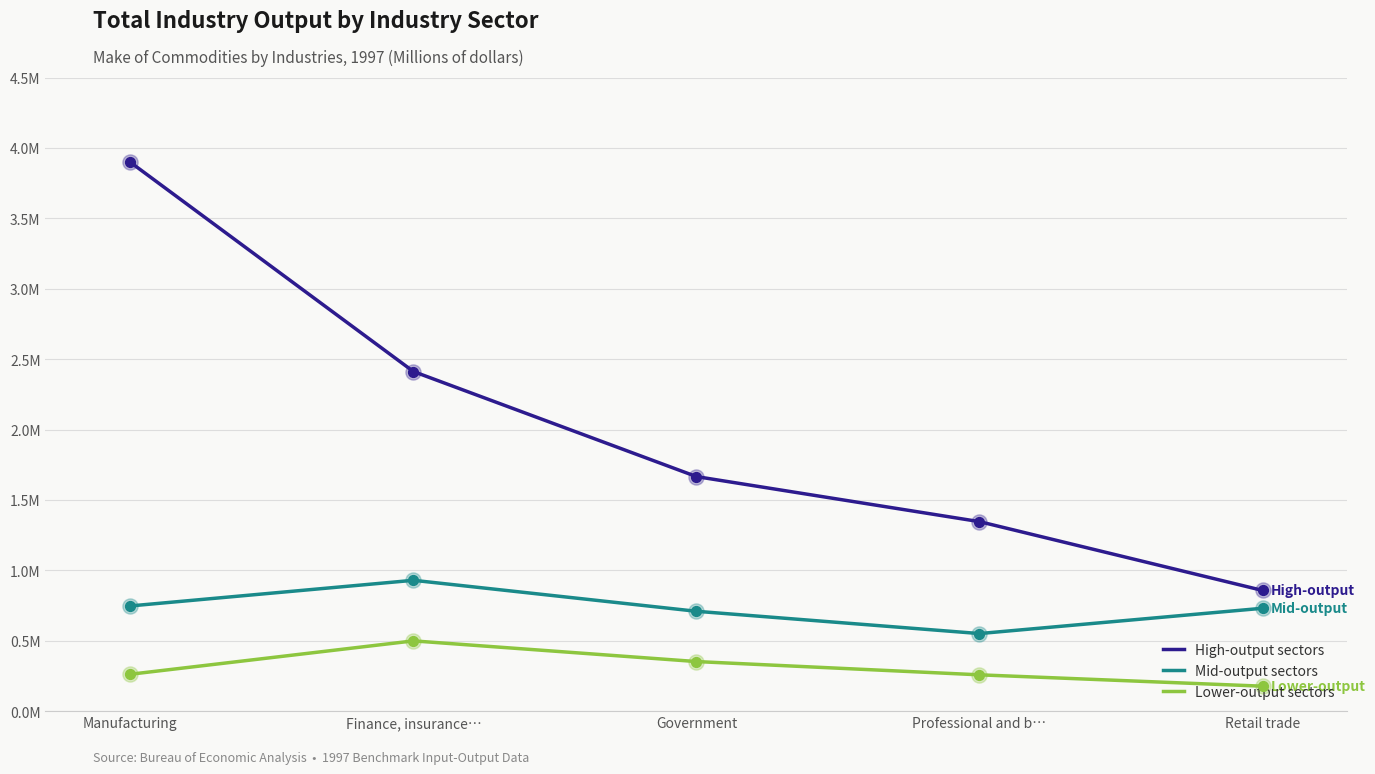

Is the value of Lower-output sectors at Manufacturing greater than the value of Mid-output sectors at Retail trade?

No